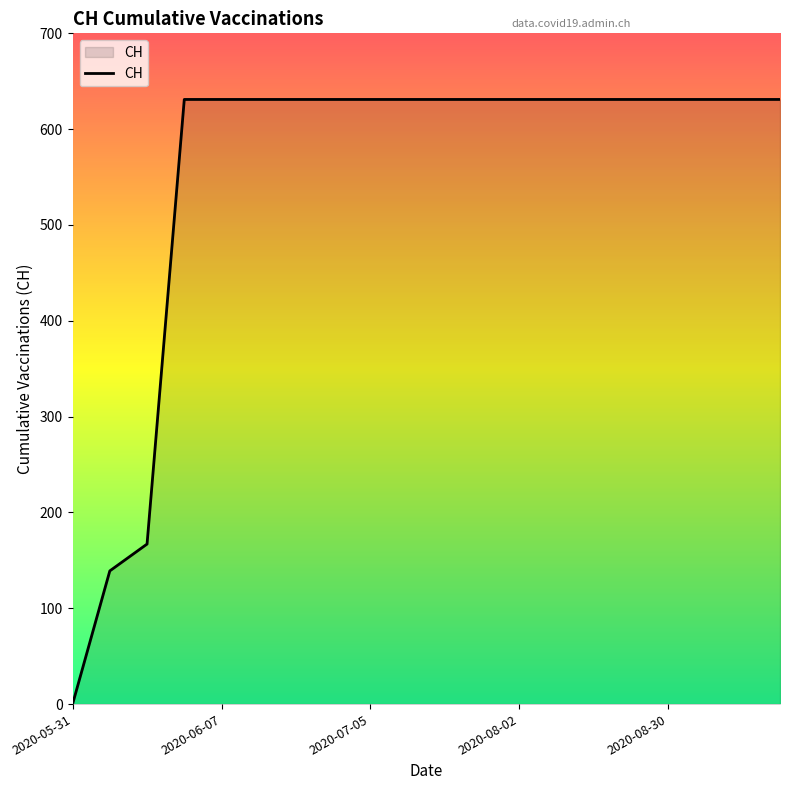

What is the greatest value displayed?

631